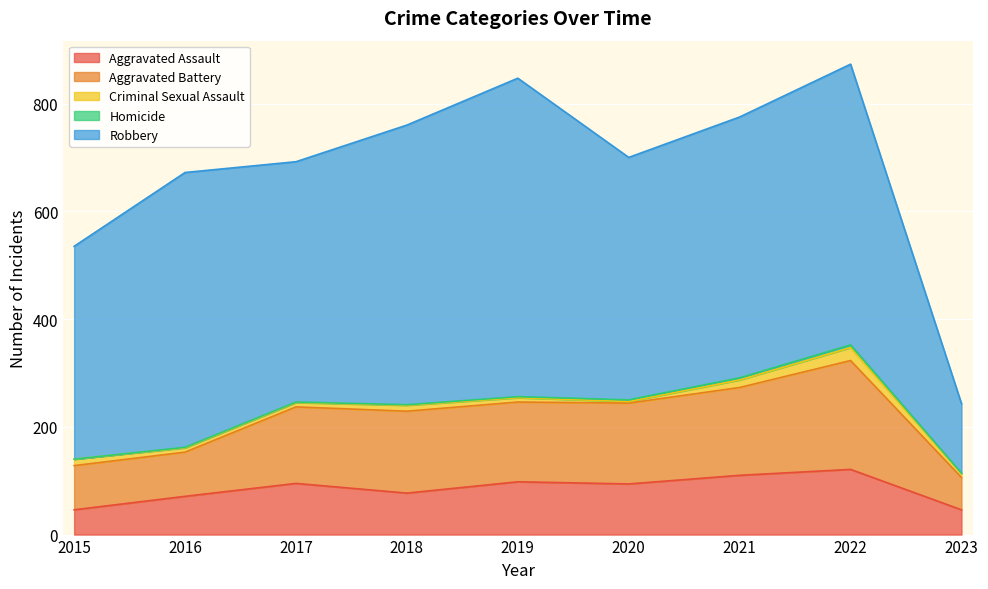

At which category is the sum across all series the highest?

2022